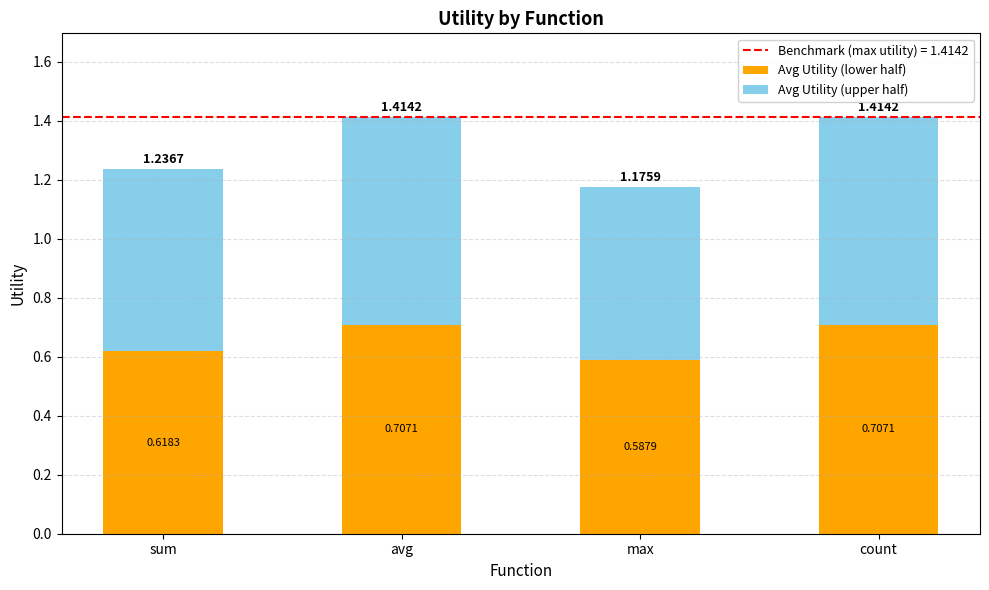

What is the total value across all series at max?

1.2